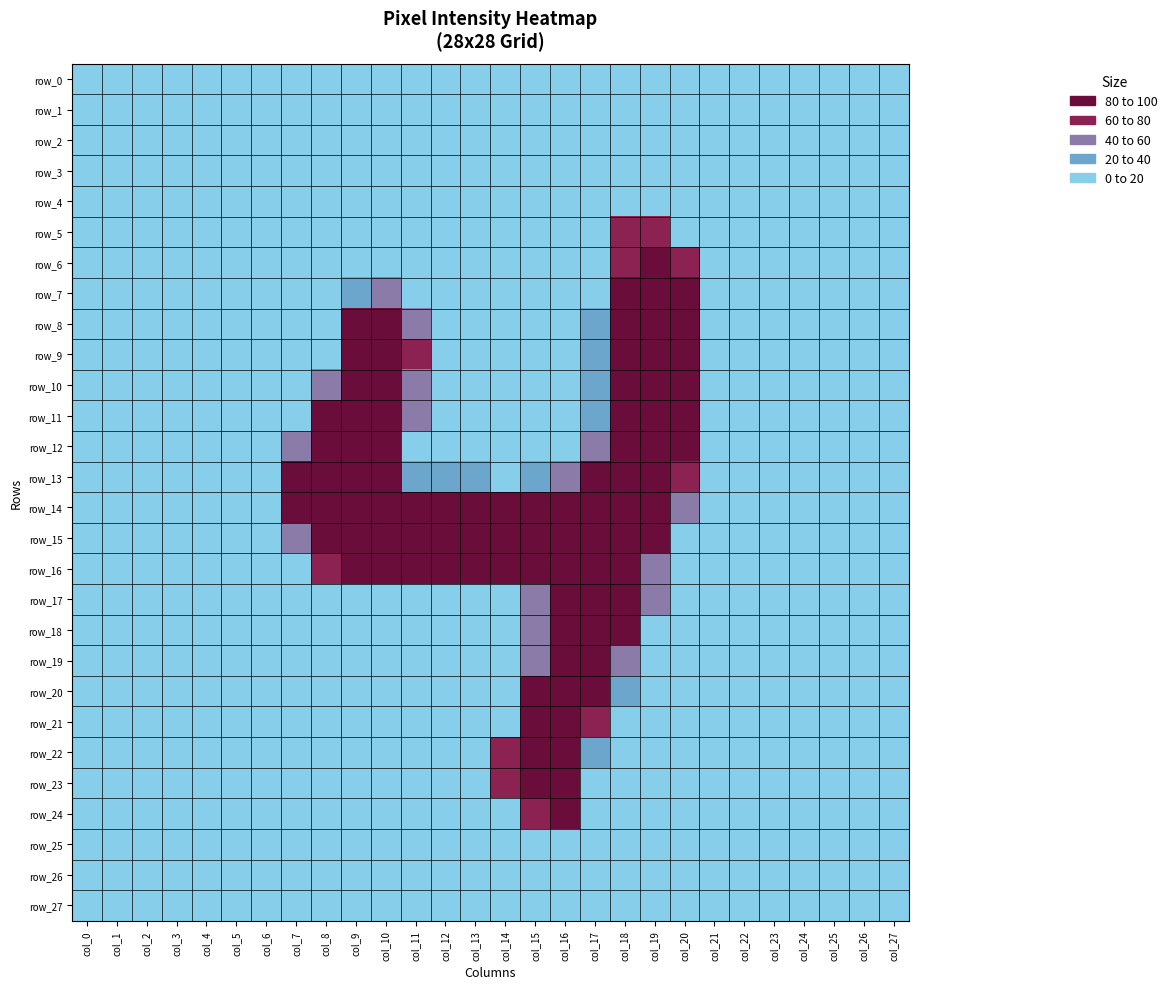

The row_10 series shows 0.0 at col_25. True or false?

True